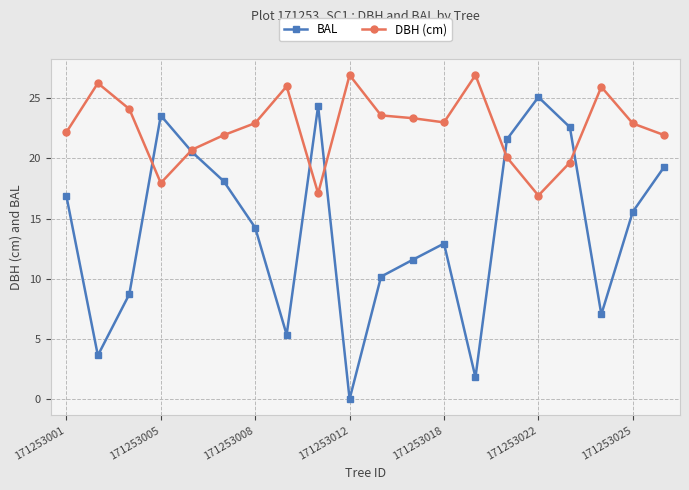

List the series in order of their peak value, lowest first.

BAL, DBH (cm)